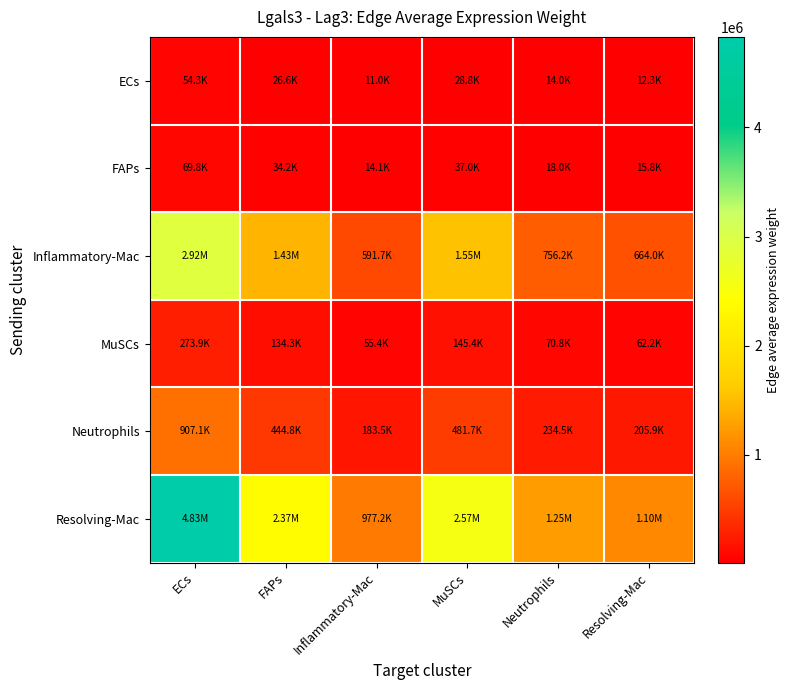

Reading right to left, list all the values displayed in this chart.

ECs: Resolving-Mac=12327.5	Neutrophils=14038.2	MuSCs=28837.1	Inflammatory-Mac=10984.1	FAPs=26624.2	ECs=54299.1
FAPs: Resolving-Mac=15836.8	Neutrophils=18034.6	MuSCs=37046.4	Inflammatory-Mac=14111.1	FAPs=34203.4	ECs=69756.8
Inflammatory-Mac: Resolving-Mac=664046.4	Neutrophils=756197.3	MuSCs=1553372.4	Inflammatory-Mac=591684.0	FAPs=1434166.1	ECs=2924934.1
MuSCs: Resolving-Mac=62174.7	Neutrophils=70802.8	MuSCs=145442.3	Inflammatory-Mac=55399.4	FAPs=134281.0	ECs=273861.6
Neutrophils: Resolving-Mac=205939.6	Neutrophils=234518.2	MuSCs=481744.9	Inflammatory-Mac=183498.0	FAPs=444775.6	ECs=907105.1
Resolving-Mac: Resolving-Mac=1096685.7	Neutrophils=1248874.8	MuSCs=2565425.3	Inflammatory-Mac=977177.8	FAPs=2368553.7	ECs=4830586.6